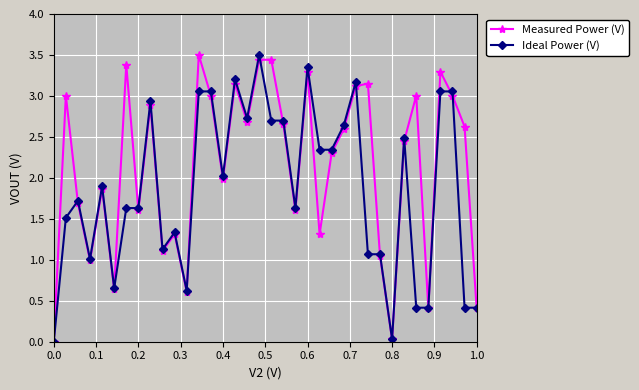

What is the maximum value shown in the chart?

3.5